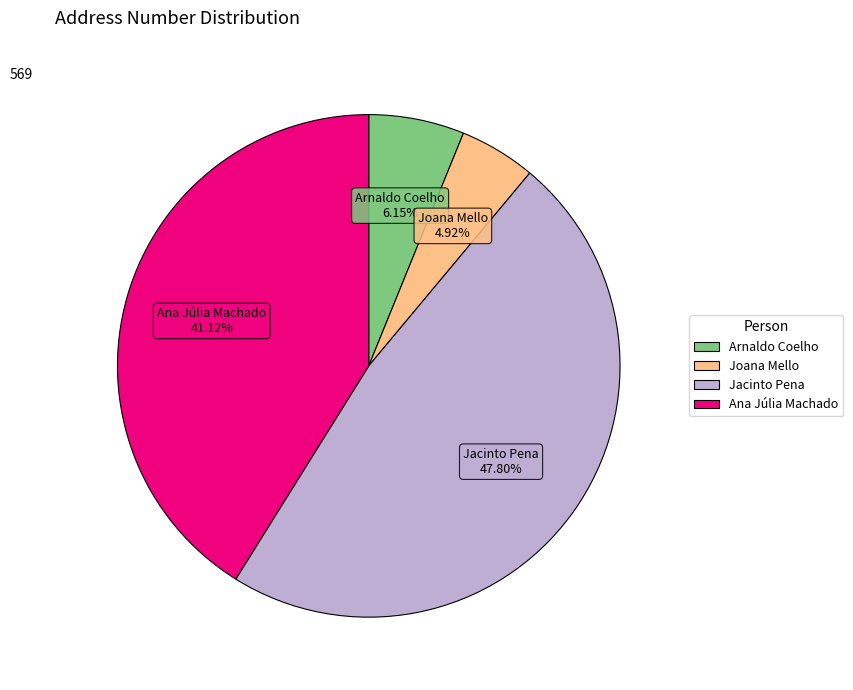

Count the number of slices in the pie.

4